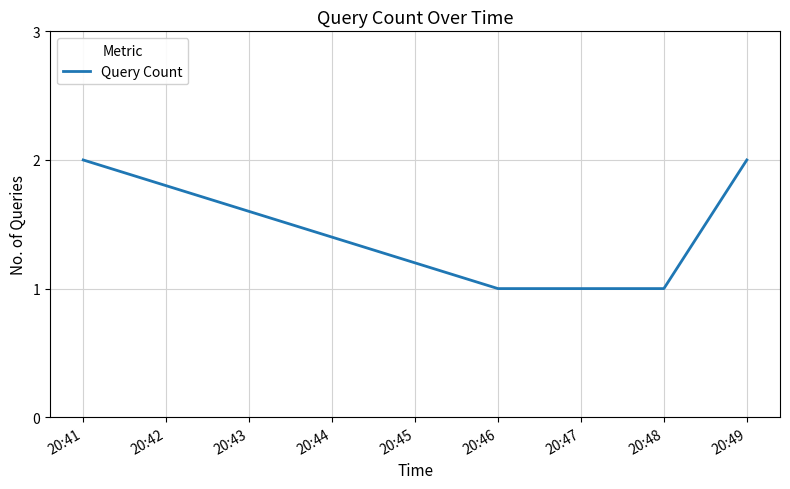

Between 20:46 and 20:41, which is larger?

20:41